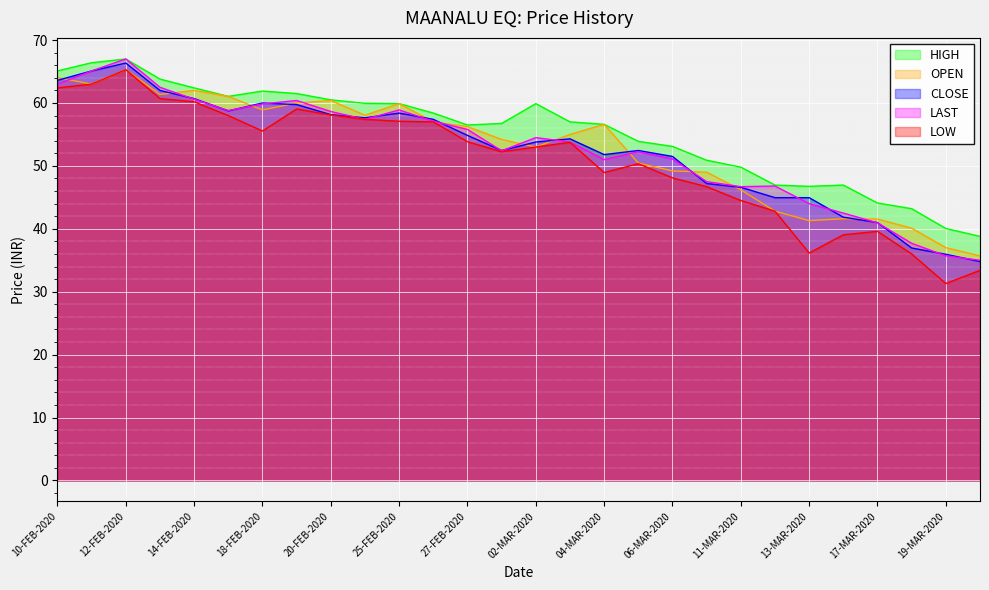

Reading right to left, list all the values displayed in this chart.

OPEN: 20-MAR-2020=35.7	19-MAR-2020=37.0	18-MAR-2020=40.1	17-MAR-2020=41.5	16-MAR-2020=41.6	13-MAR-2020=41.3	12-MAR-2020=42.8	11-MAR-2020=46.2	09-MAR-2020=49.0	06-MAR-2020=49.2	05-MAR-2020=50.5	04-MAR-2020=56.6	03-MAR-2020=55.0	02-MAR-2020=53.0	28-FEB-2020=54.2	27-FEB-2020=56.2	26-FEB-2020=57.0	25-FEB-2020=59.9	24-FEB-2020=58.0	20-FEB-2020=60.4	19-FEB-2020=60.0	18-FEB-2020=58.9	17-FEB-2020=61.0	14-FEB-2020=62.0	13-FEB-2020=61.4	12-FEB-2020=65.3	11-FEB-2020=63.0	10-FEB-2020=64.0
HIGH: 20-MAR-2020=38.8	19-MAR-2020=40.0	18-MAR-2020=43.2	17-MAR-2020=44.1	16-MAR-2020=47.0	13-MAR-2020=46.8	12-MAR-2020=47.0	11-MAR-2020=49.8	09-MAR-2020=50.9	06-MAR-2020=53.1	05-MAR-2020=53.9	04-MAR-2020=56.6	03-MAR-2020=57.0	02-MAR-2020=59.9	28-FEB-2020=56.8	27-FEB-2020=56.5	26-FEB-2020=58.4	25-FEB-2020=59.9	24-FEB-2020=60.0	20-FEB-2020=60.5	19-FEB-2020=61.5	18-FEB-2020=61.9	17-FEB-2020=61.0	14-FEB-2020=62.4	13-FEB-2020=63.8	12-FEB-2020=67.0	11-FEB-2020=66.4	10-FEB-2020=65.1
LOW: 20-MAR-2020=33.4	19-MAR-2020=31.3	18-MAR-2020=36.0	17-MAR-2020=39.6	16-MAR-2020=39.0	13-MAR-2020=36.1	12-MAR-2020=42.8	11-MAR-2020=44.5	09-MAR-2020=46.7	06-MAR-2020=48.1	05-MAR-2020=50.4	04-MAR-2020=49.0	03-MAR-2020=53.8	02-MAR-2020=53.0	28-FEB-2020=52.2	27-FEB-2020=53.9	26-FEB-2020=57.0	25-FEB-2020=57.1	24-FEB-2020=57.4	20-FEB-2020=58.1	19-FEB-2020=59.0	18-FEB-2020=55.5	17-FEB-2020=58.0	14-FEB-2020=60.2	13-FEB-2020=60.7	12-FEB-2020=65.3	11-FEB-2020=63.0	10-FEB-2020=62.4
CLOSE: 20-MAR-2020=34.8	19-MAR-2020=36.0	18-MAR-2020=37.0	17-MAR-2020=41.0	16-MAR-2020=41.9	13-MAR-2020=45.0	12-MAR-2020=45.0	11-MAR-2020=46.6	09-MAR-2020=47.2	06-MAR-2020=51.5	05-MAR-2020=52.5	04-MAR-2020=51.8	03-MAR-2020=54.3	02-MAR-2020=53.8	28-FEB-2020=52.5	27-FEB-2020=54.9	26-FEB-2020=57.4	25-FEB-2020=58.4	24-FEB-2020=57.6	20-FEB-2020=58.1	19-FEB-2020=59.8	18-FEB-2020=60.0	17-FEB-2020=58.8	14-FEB-2020=60.7	13-FEB-2020=62.0	12-FEB-2020=66.3	11-FEB-2020=65.1	10-FEB-2020=63.6
LAST: 20-MAR-2020=35.0	19-MAR-2020=35.7	18-MAR-2020=37.7	17-MAR-2020=41.0	16-MAR-2020=42.5	13-MAR-2020=44.0	12-MAR-2020=46.8	11-MAR-2020=46.7	09-MAR-2020=47.5	06-MAR-2020=51.1	05-MAR-2020=52.2	04-MAR-2020=51.0	03-MAR-2020=53.8	02-MAR-2020=54.5	28-FEB-2020=52.4	27-FEB-2020=55.8	26-FEB-2020=57.1	25-FEB-2020=58.9	24-FEB-2020=57.4	20-FEB-2020=58.6	19-FEB-2020=60.4	18-FEB-2020=59.9	17-FEB-2020=58.8	14-FEB-2020=60.6	13-FEB-2020=62.5	12-FEB-2020=67.0	11-FEB-2020=65.1	10-FEB-2020=63.0